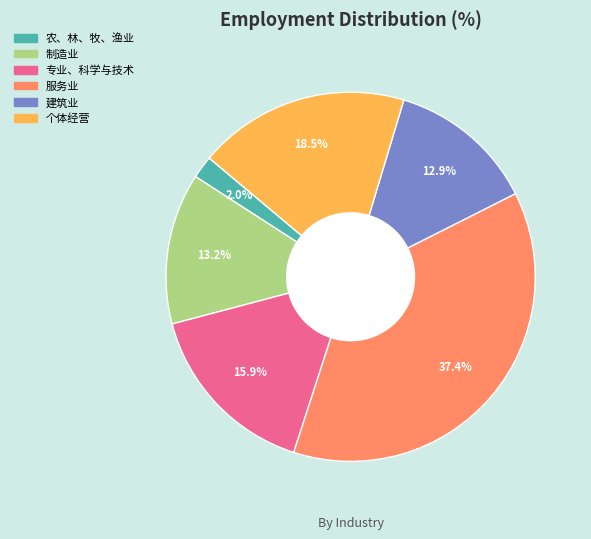

Approximately how many times larger is the value at 制造业 compared to 专业、科学与技术?

0.8